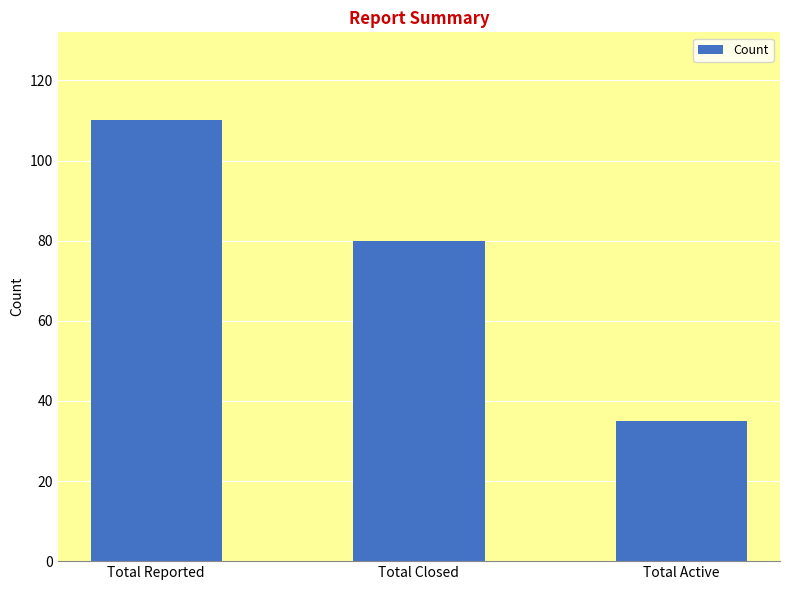

What is the ratio of the value at Total Closed to the value at Total Active?

2.3